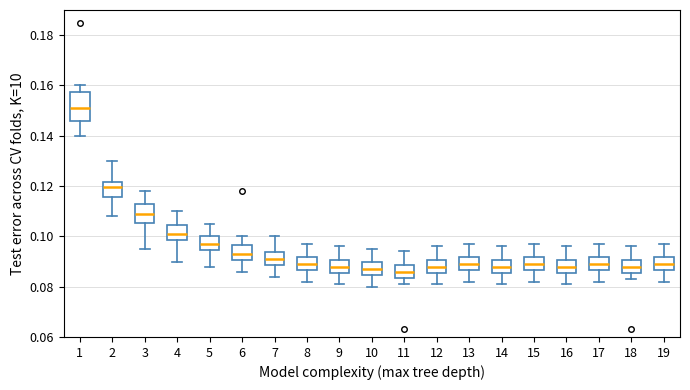

Where is the upper edge of the box at x = 4 on the y-axis? The values are not printed on the chart, so give them approximately, as read against the axis.

0.104